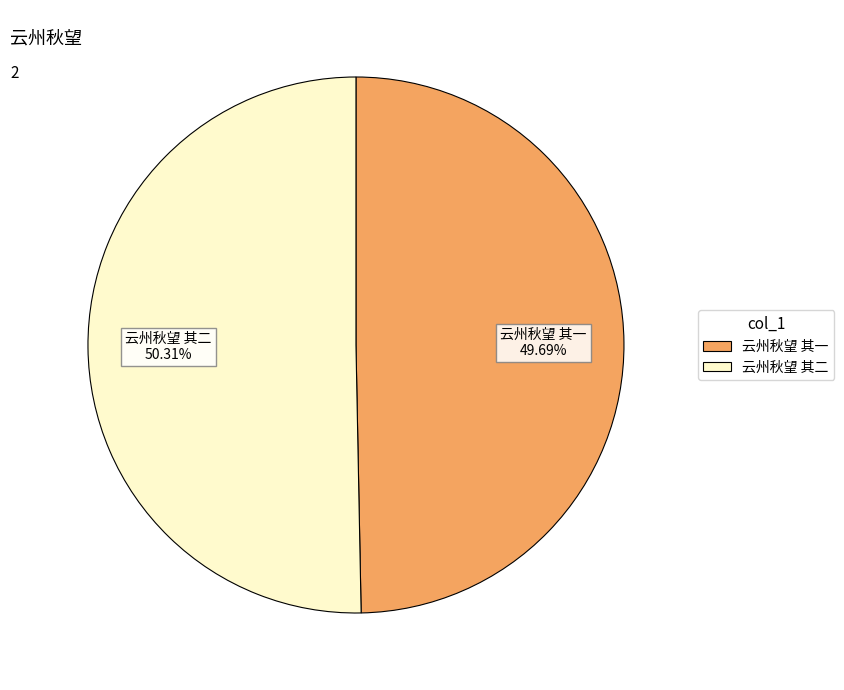

How many slices are in this pie chart?

2